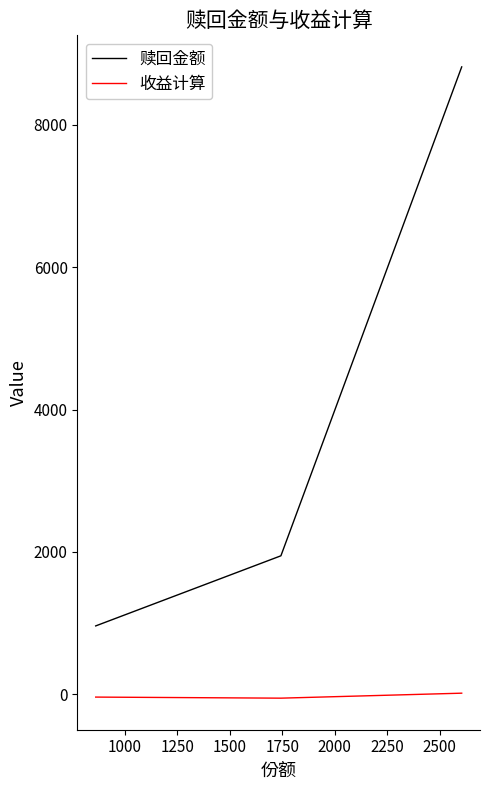

Which series has the largest range (max minus min)?

赎回金额